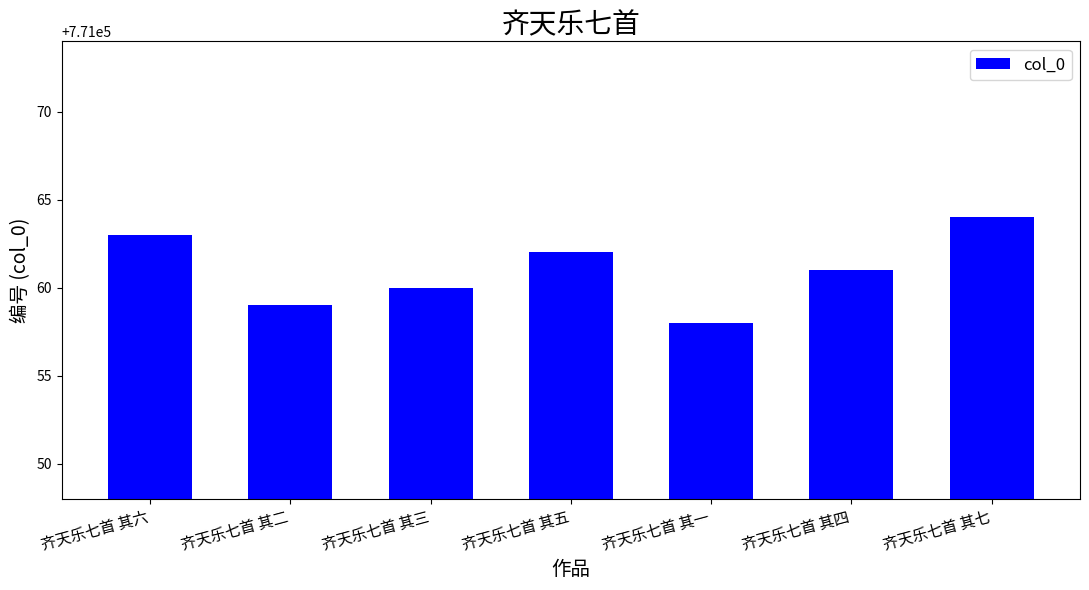

What is the minimum value shown in the chart?

771058